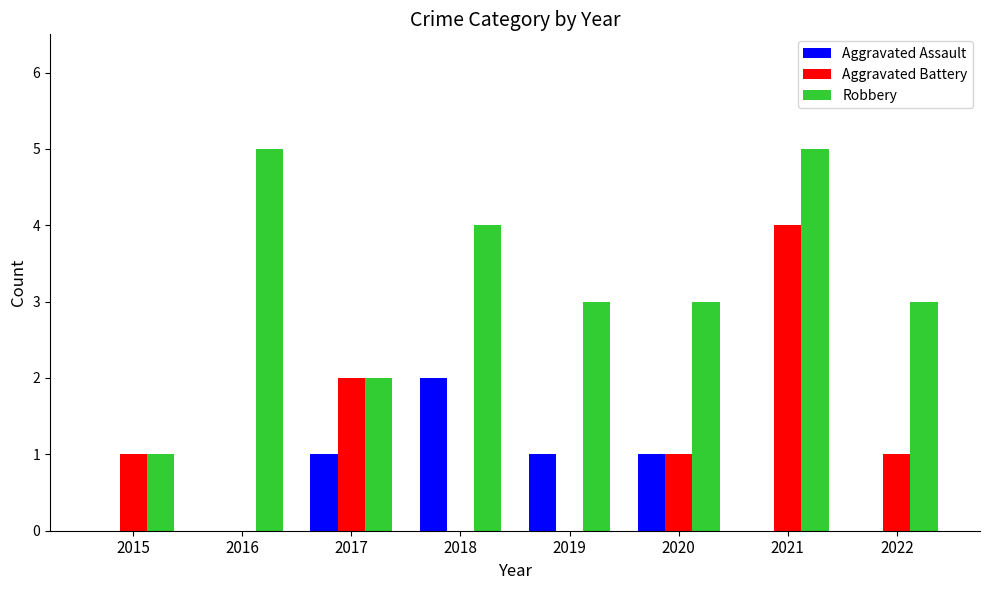

Reading left to right, what are all the values shown in this chart?

Aggravated Assault: 2015=0	2016=0	2017=1	2018=2	2019=1	2020=1	2021=0	2022=0
Aggravated Battery: 2015=1	2016=0	2017=2	2018=0	2019=0	2020=1	2021=4	2022=1
Robbery: 2015=1	2016=5	2017=2	2018=4	2019=3	2020=3	2021=5	2022=3